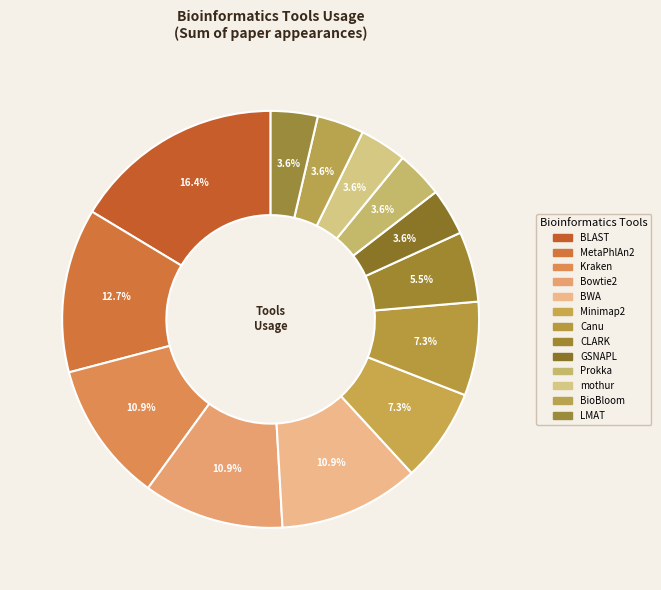

To the nearest percent, what is the average slice percentage?

8%